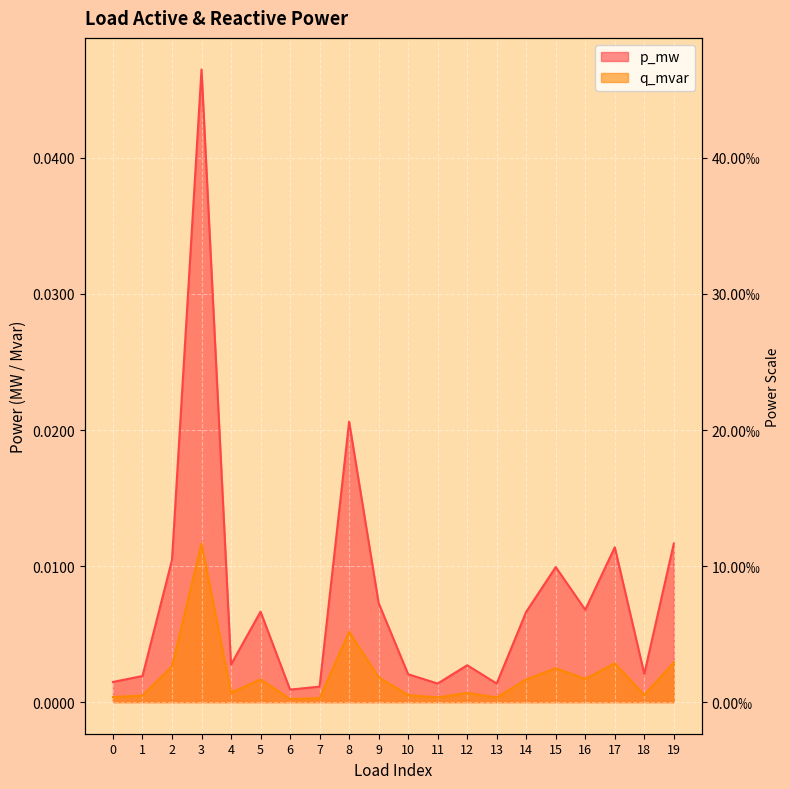

Rank the series by their average value, from lowest to highest.

q_mvar, p_mw